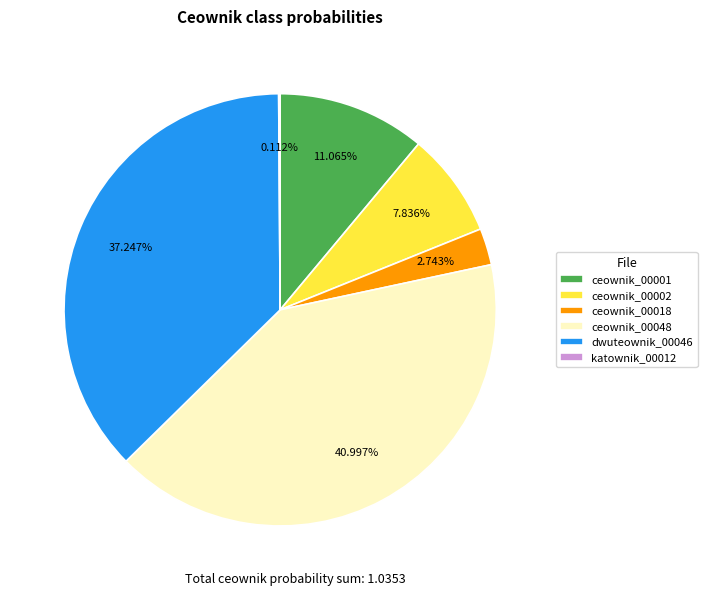

Combined, do dwuteownik_00046 and ceownik_00001 account for over 50%?

No